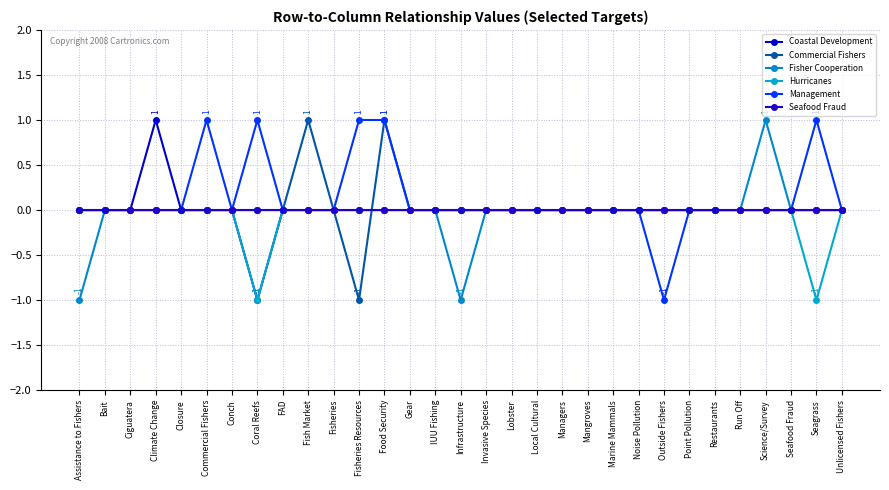

The value of Fisher Cooperation at Commercial Fishers is -1. True or false?

False